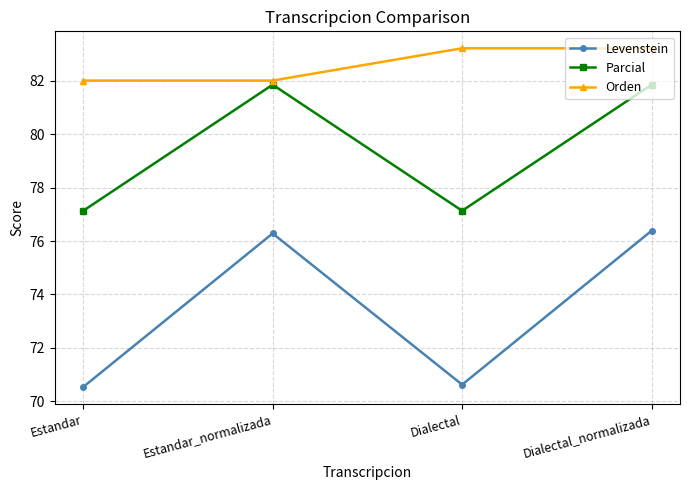

True or false: Parcial and Levenstein intersect in this chart.

False